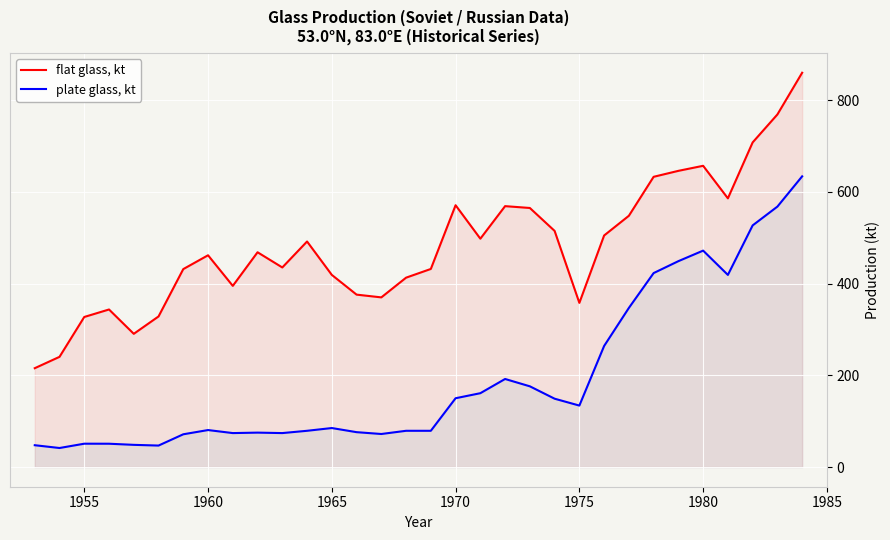

What is the difference between the maximum and minimum values in the flat glass, kt series?

644.5